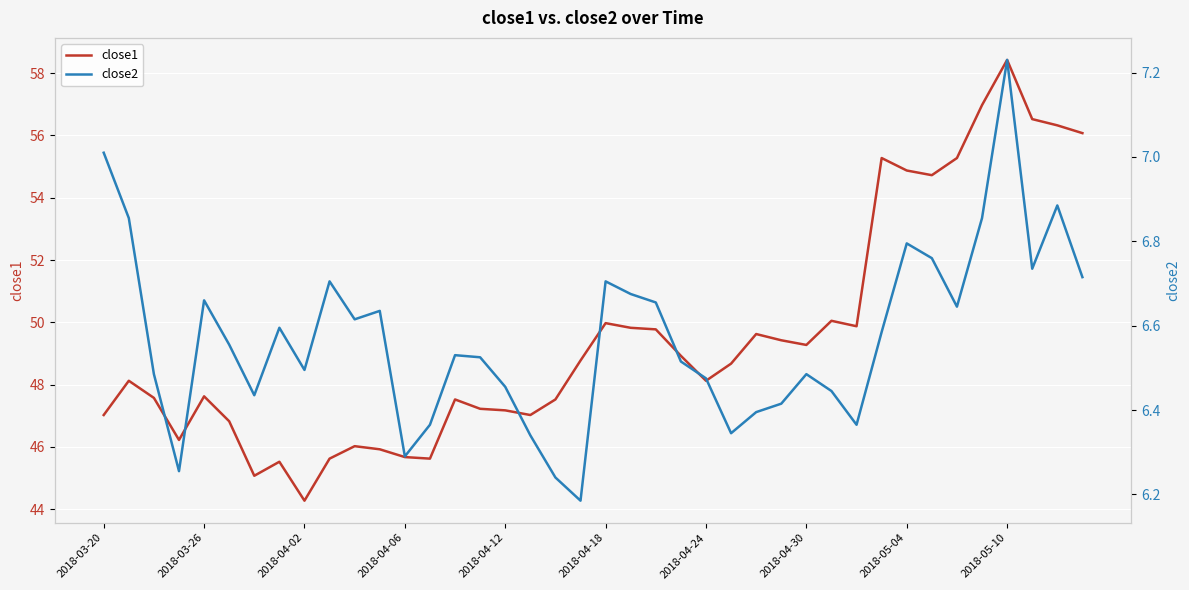

What is the approximate value of close2 at 11?

6.6